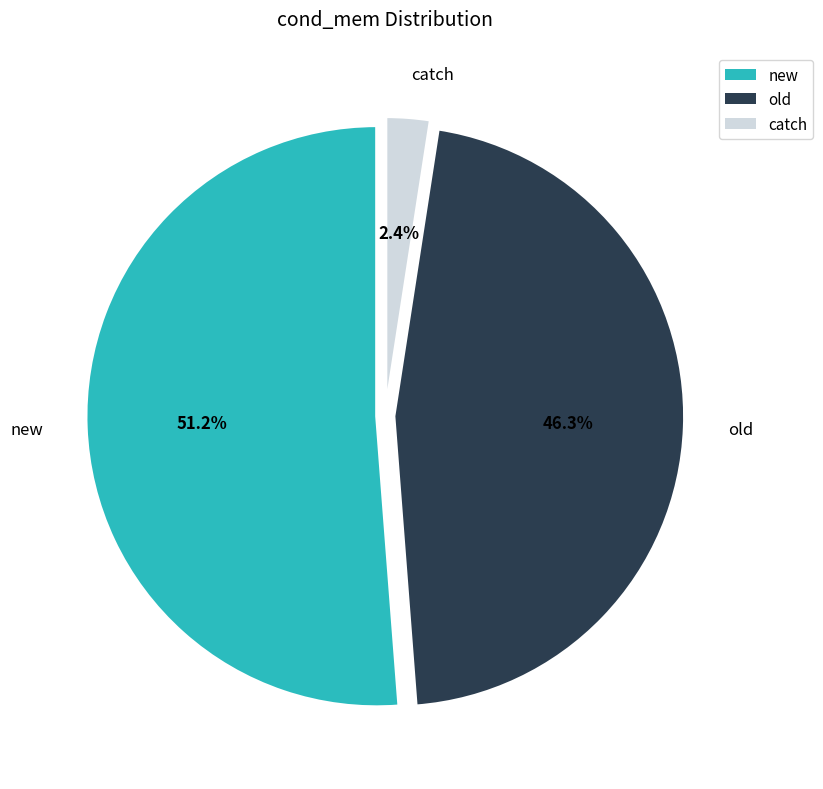

The catch slice represents 14% of the pie. True or false?

False